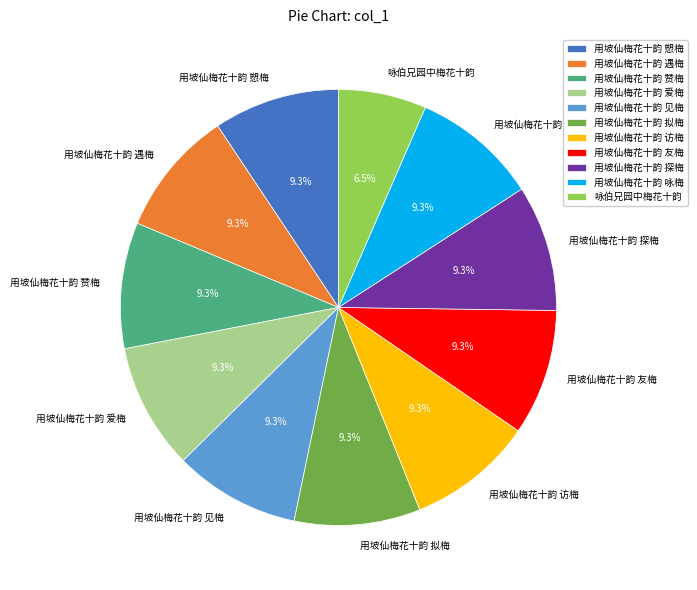

Approximately how many times larger is the value at 用坡仙梅花十韵 友梅 compared to 用坡仙梅花十韵 见梅?

1.0